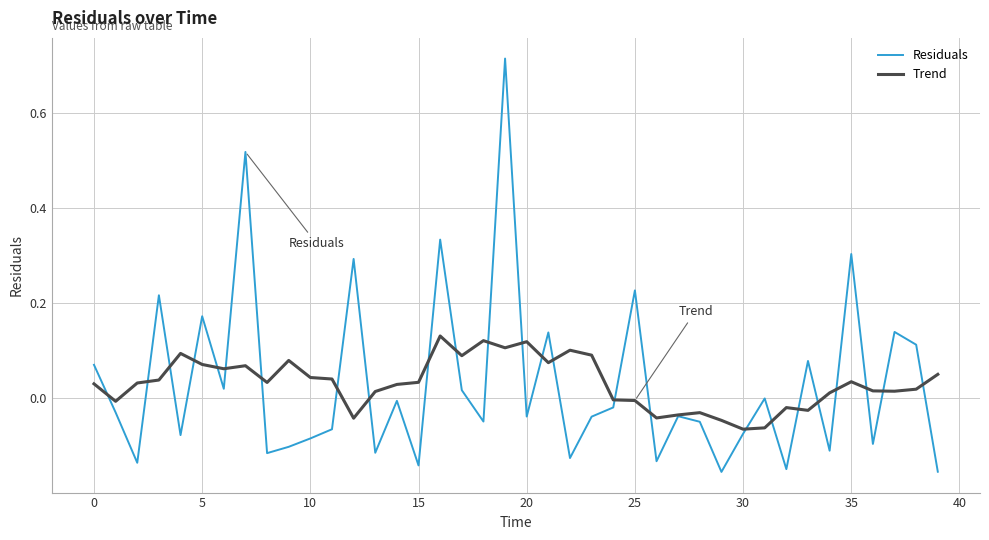

What is the difference between the maximum and minimum values in the Residuals series?

0.9